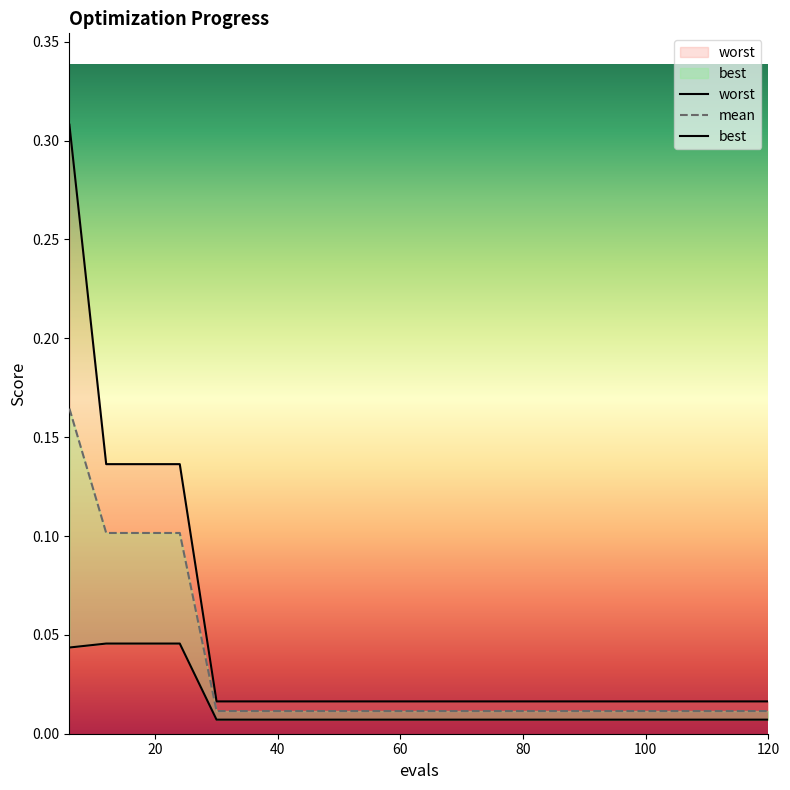

Which series has the largest range (max minus min)?

worst